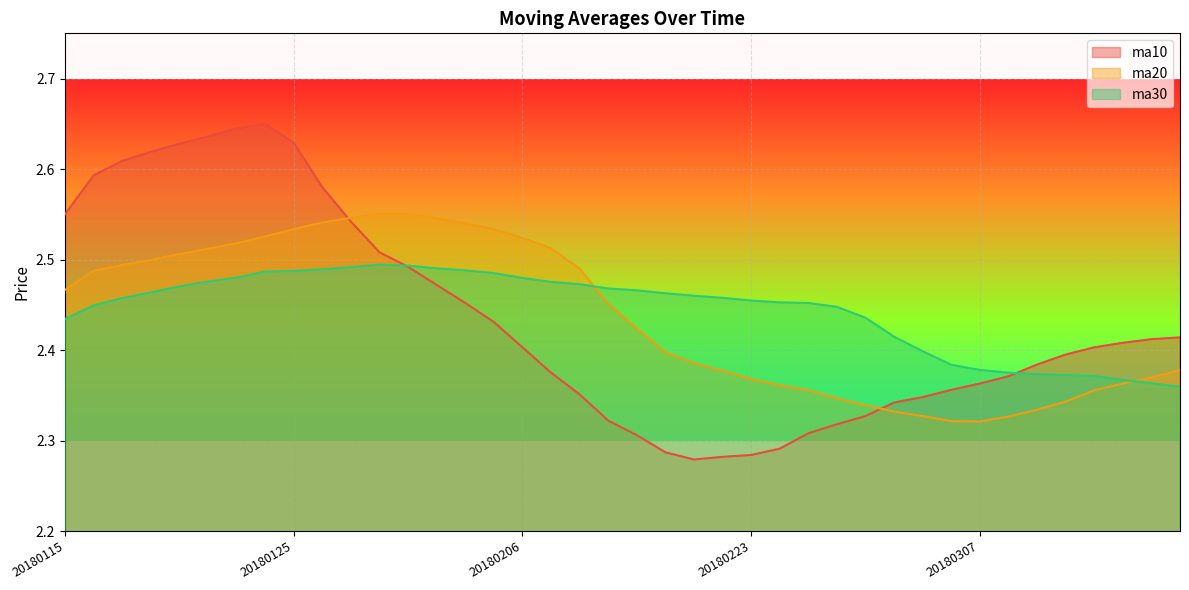

Reading left to right, transcribe all the data shown in this chart.

ma10: 2.5	2.6	2.6	2.6	2.6	2.6	2.6	2.6	2.6	2.6	2.5	2.5	2.5	2.5	2.5	2.4	2.4	2.4	2.4	2.3	2.3	2.3	2.3	2.3	2.3	2.3	2.3	2.3	2.3	2.3	2.3	2.4	2.4	2.4	2.4	2.4	2.4	2.4	2.4	2.4
ma20: 2.5	2.5	2.5	2.5	2.5	2.5	2.5	2.5	2.5	2.5	2.5	2.6	2.6	2.5	2.5	2.5	2.5	2.5	2.5	2.5	2.4	2.4	2.4	2.4	2.4	2.4	2.4	2.3	2.3	2.3	2.3	2.3	2.3	2.3	2.3	2.3	2.4	2.4	2.4	2.4
ma30: 2.4	2.4	2.5	2.5	2.5	2.5	2.5	2.5	2.5	2.5	2.5	2.5	2.5	2.5	2.5	2.5	2.5	2.5	2.5	2.5	2.5	2.5	2.5	2.5	2.5	2.5	2.5	2.4	2.4	2.4	2.4	2.4	2.4	2.4	2.4	2.4	2.4	2.4	2.4	2.4